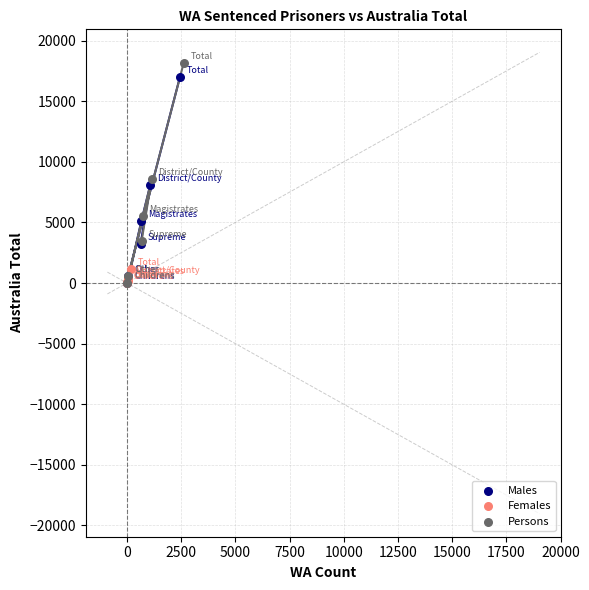

Which series has the widest spread of Y values?

Persons